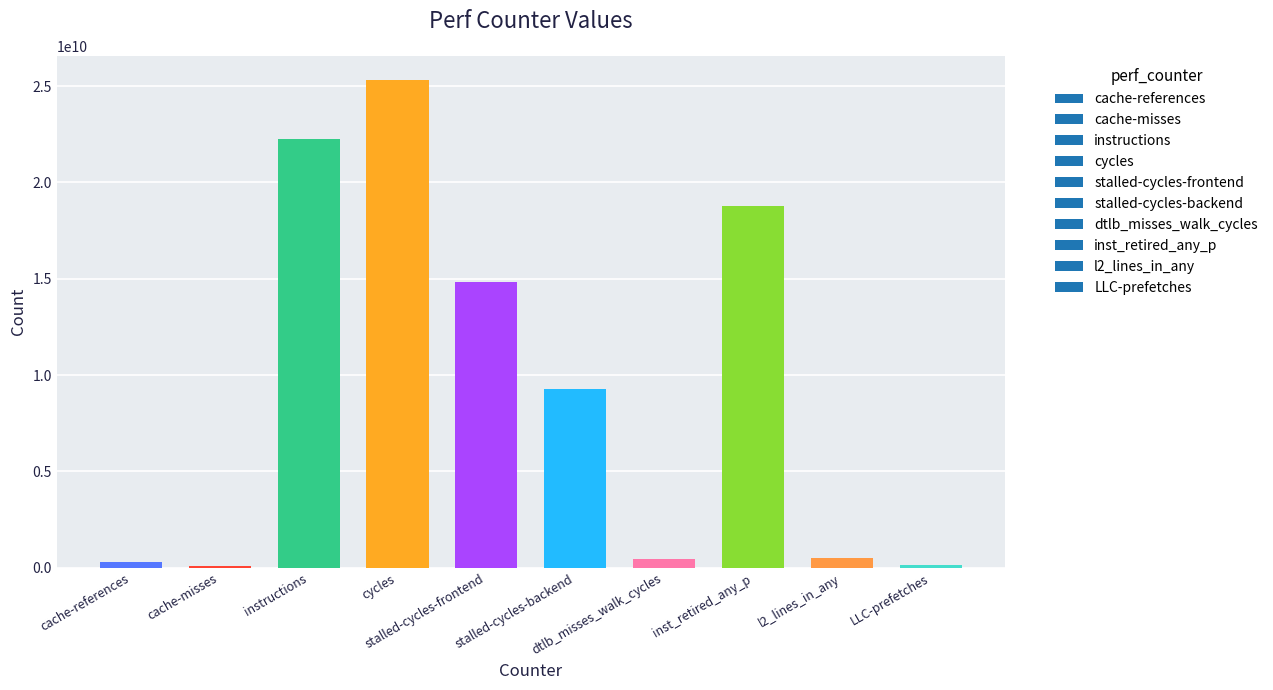

Read the value at dtlb_misses_walk_cycles, to the nearest 50.

470985850